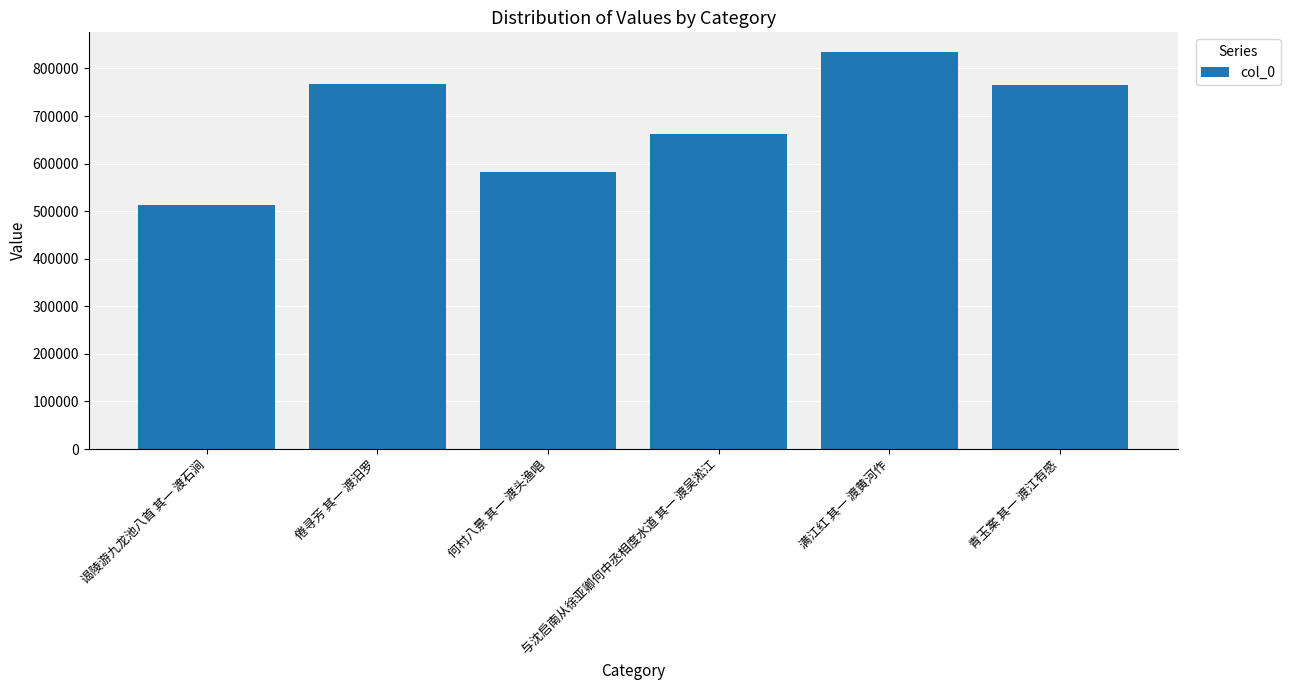

How many distinct data groups are displayed?

1